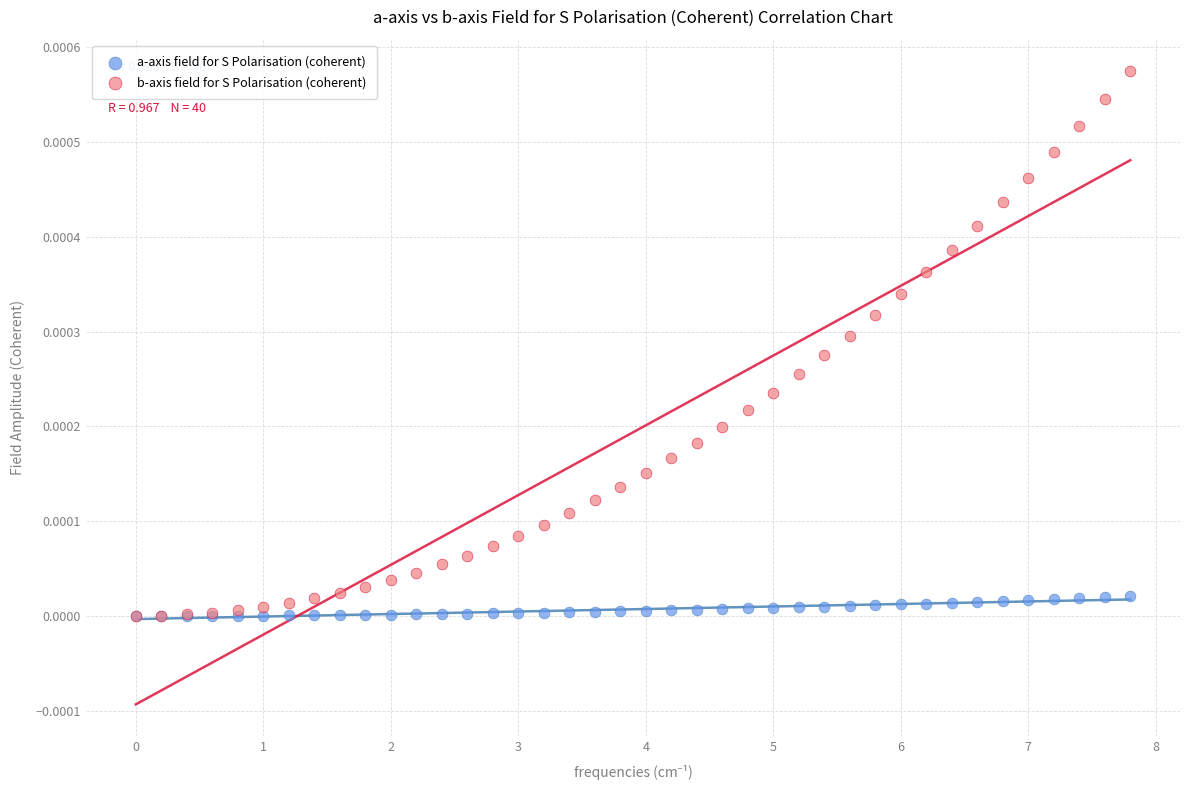

Which series reaches the maximum Y coordinate?

b-axis field for S Polarisation (coherent)